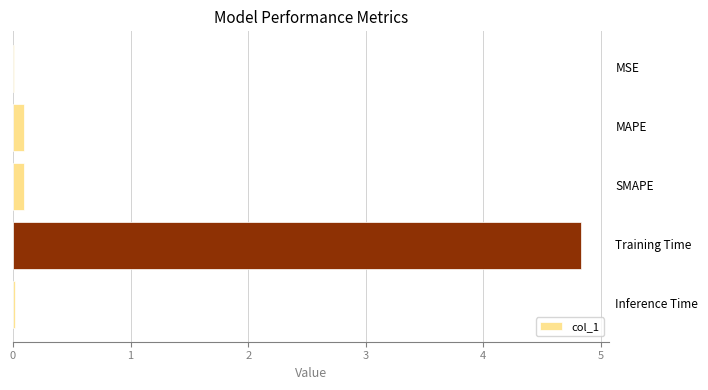

What is the maximum value shown in the chart?

4.8